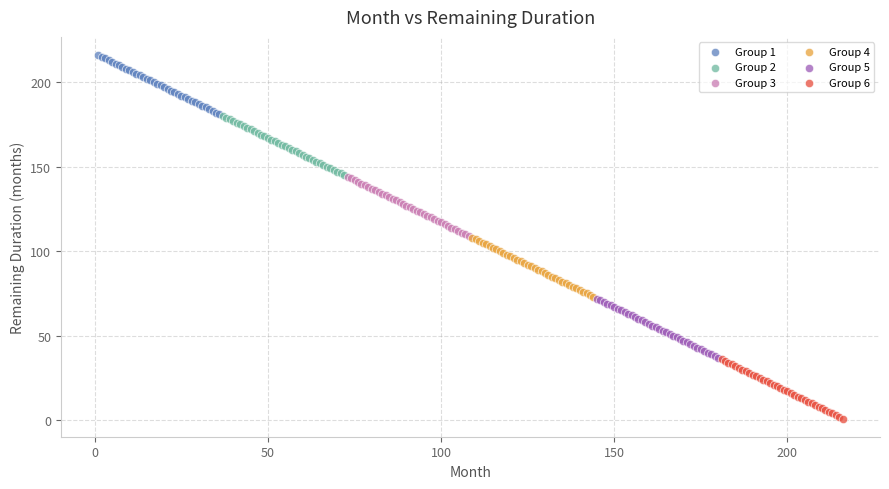

What are all the series names shown in the legend?

Group 1, Group 2, Group 3, Group 4, Group 5, Group 6